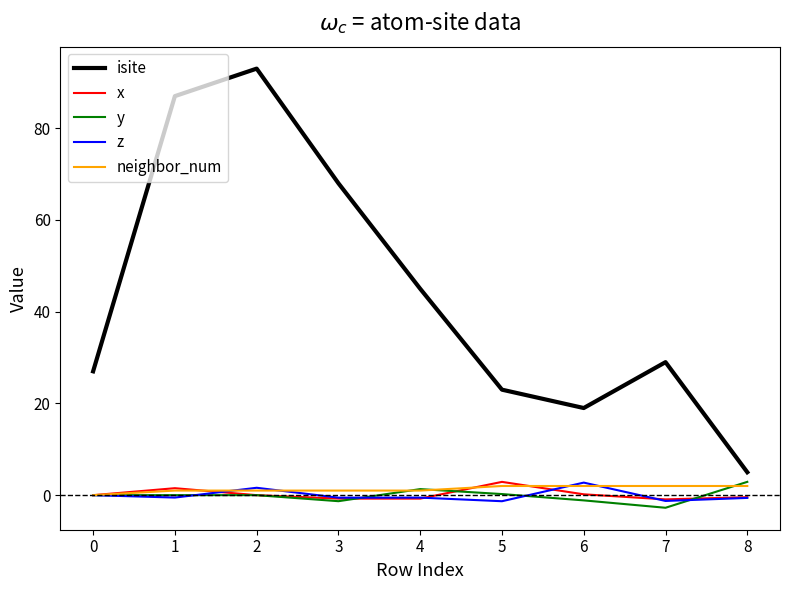

What is the highest value of the isite series?

93.0